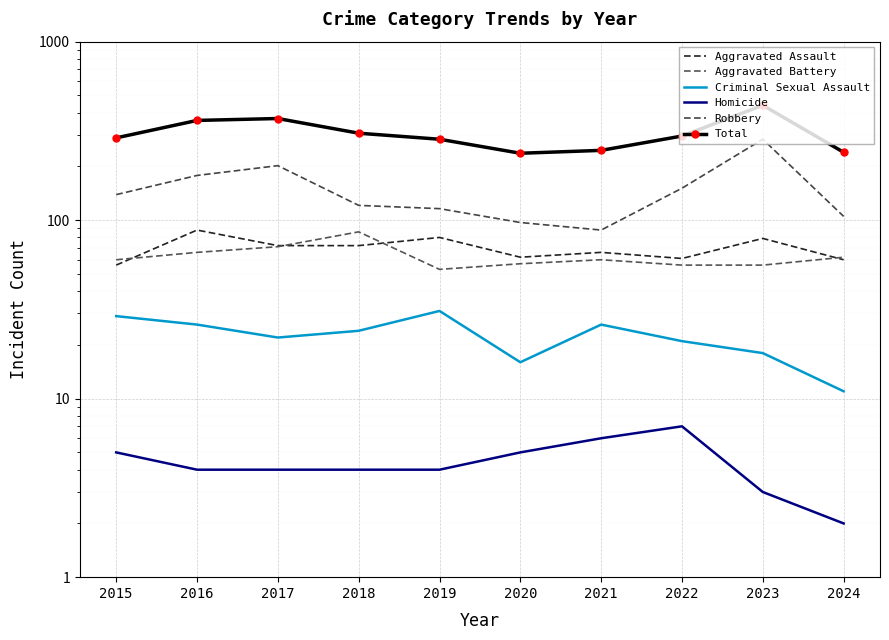

At how many categories does at least one series exceed 56?

10